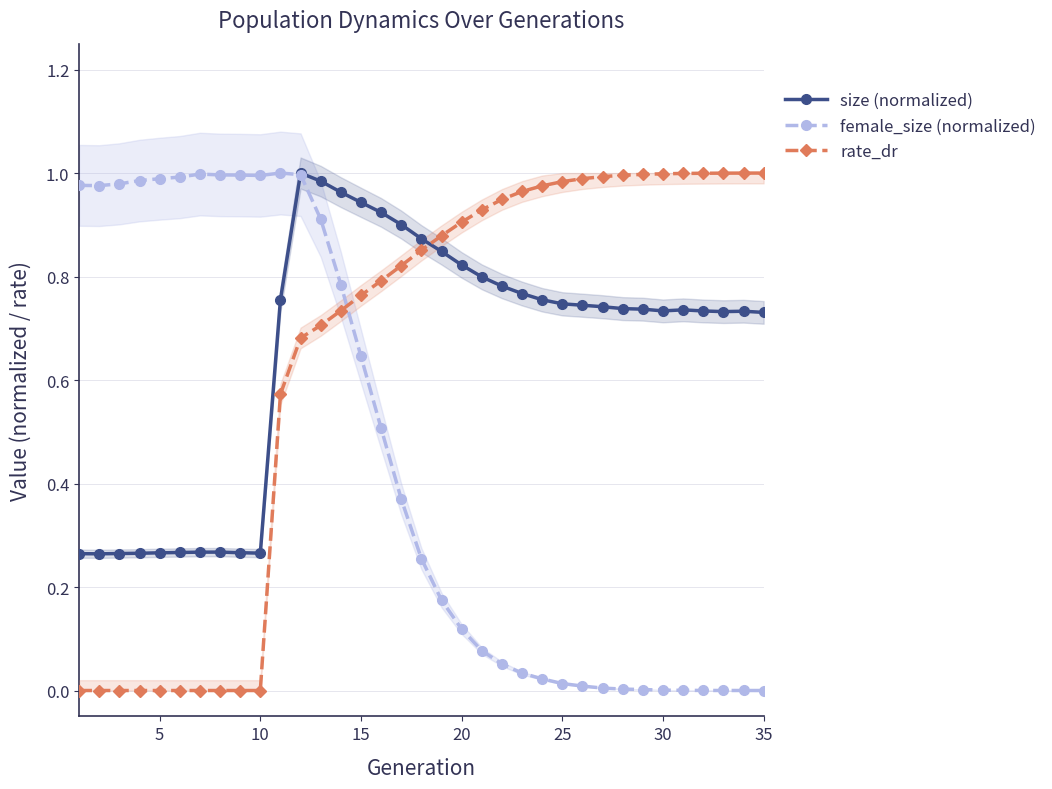

The value of size (normalized) at 22 is 0.5. True or false?

False